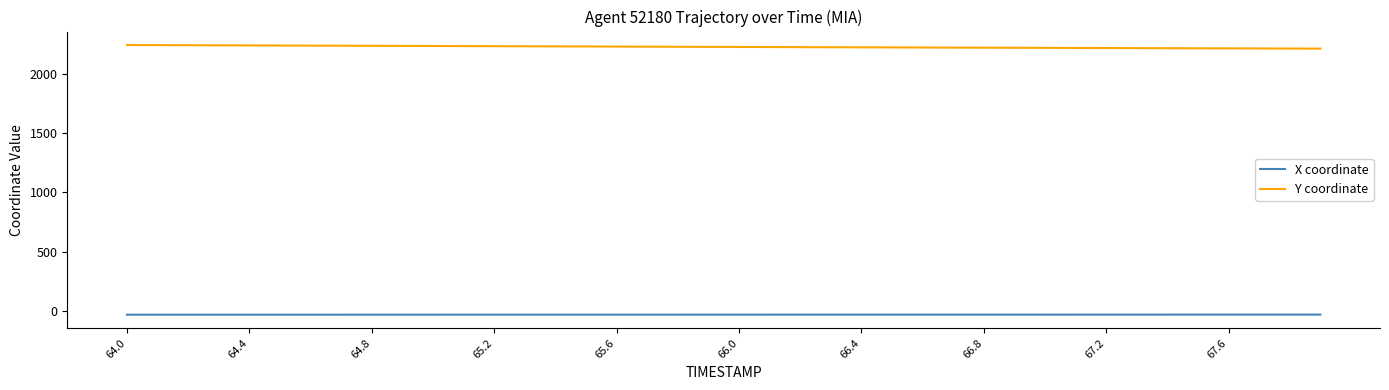

True or false: Y coordinate and X coordinate intersect in this chart.

False